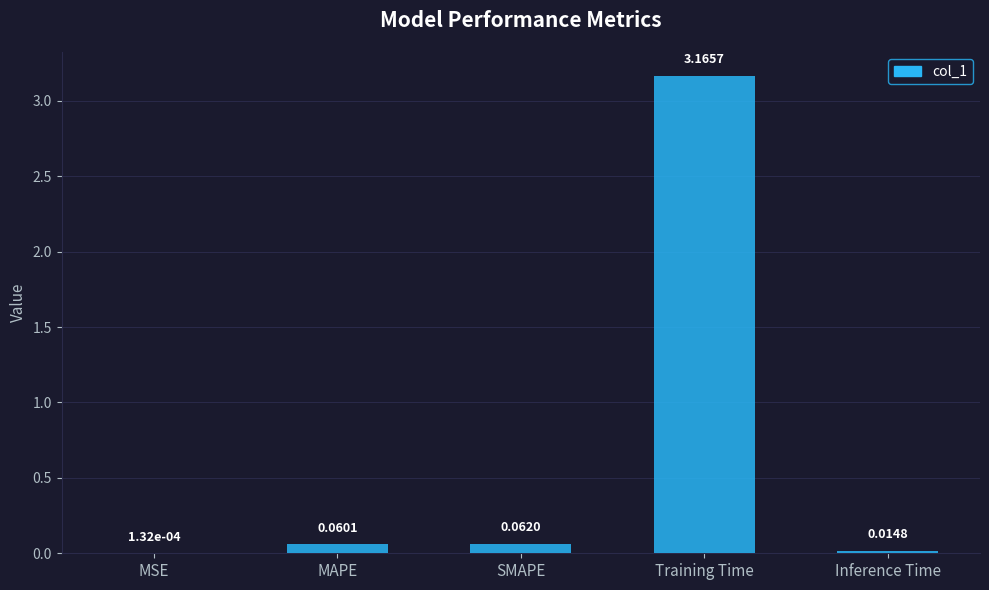

What is the change in value from MSE to SMAPE?

+0.1